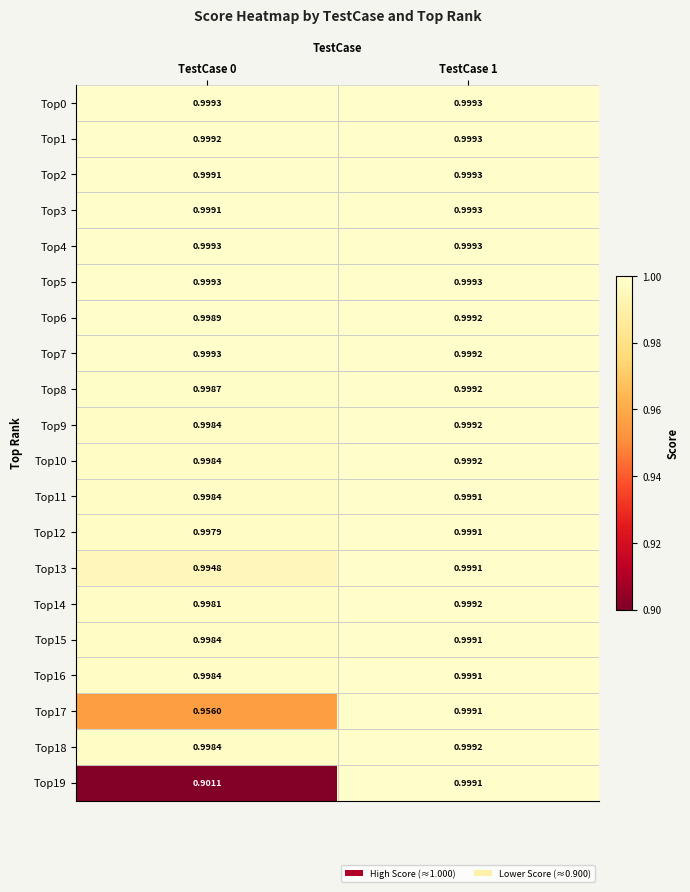

Is the value of Top2 at TestCase 1 greater than the value of Top1 at TestCase 0?

Yes